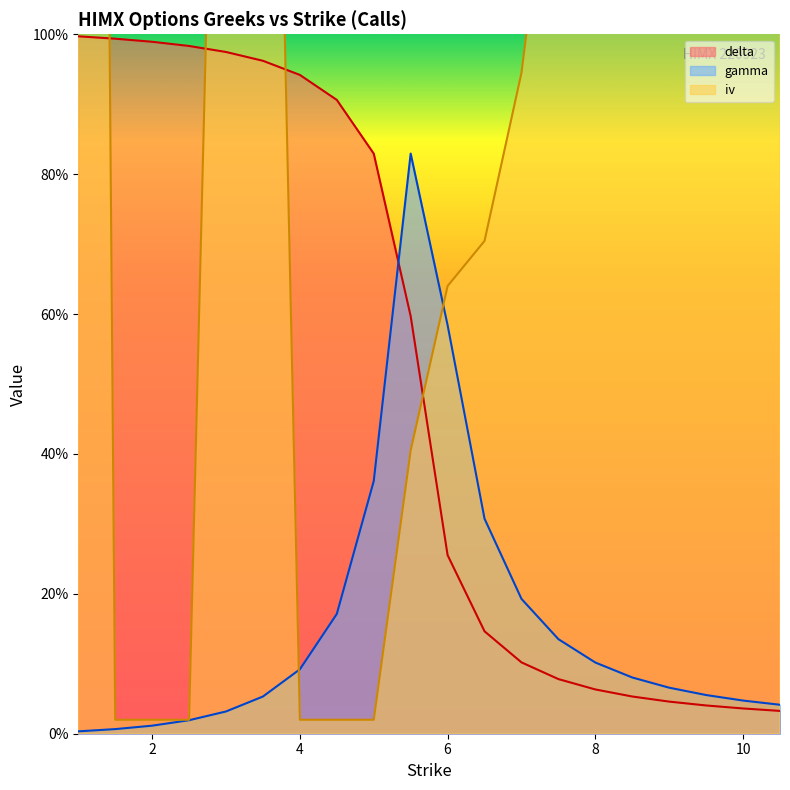

Between 4.5 and 6.5, which series saw the biggest shift?

delta